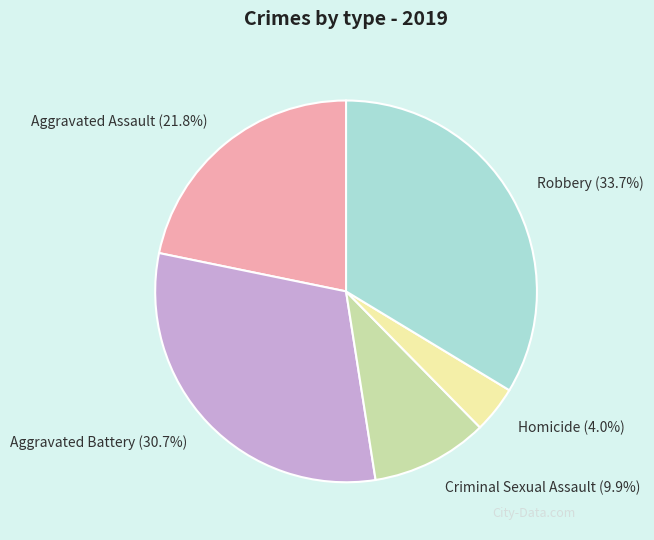

To the nearest percent, what is the combined percentage of Criminal Sexual Assault and Robbery?

44%